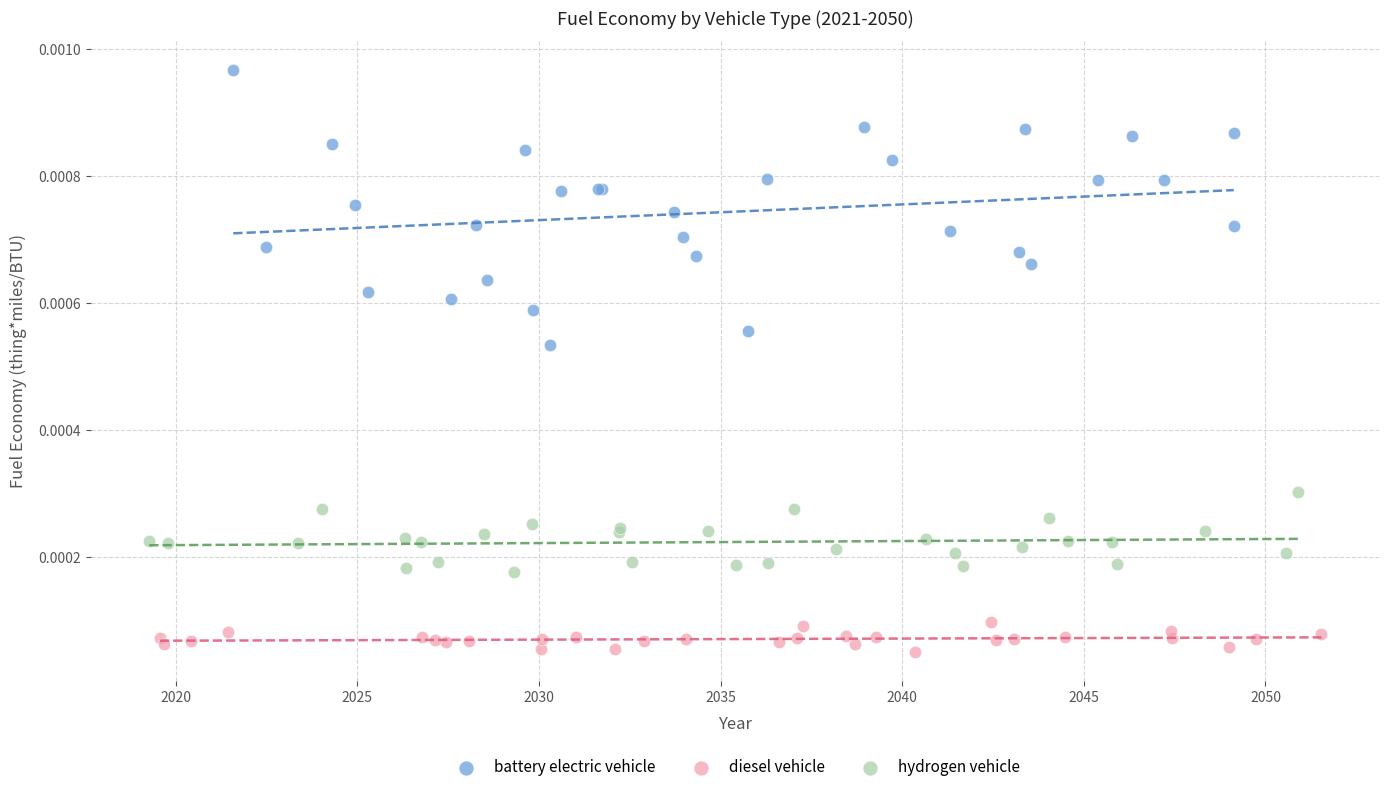

Which series reaches the minimum Y coordinate?

diesel vehicle